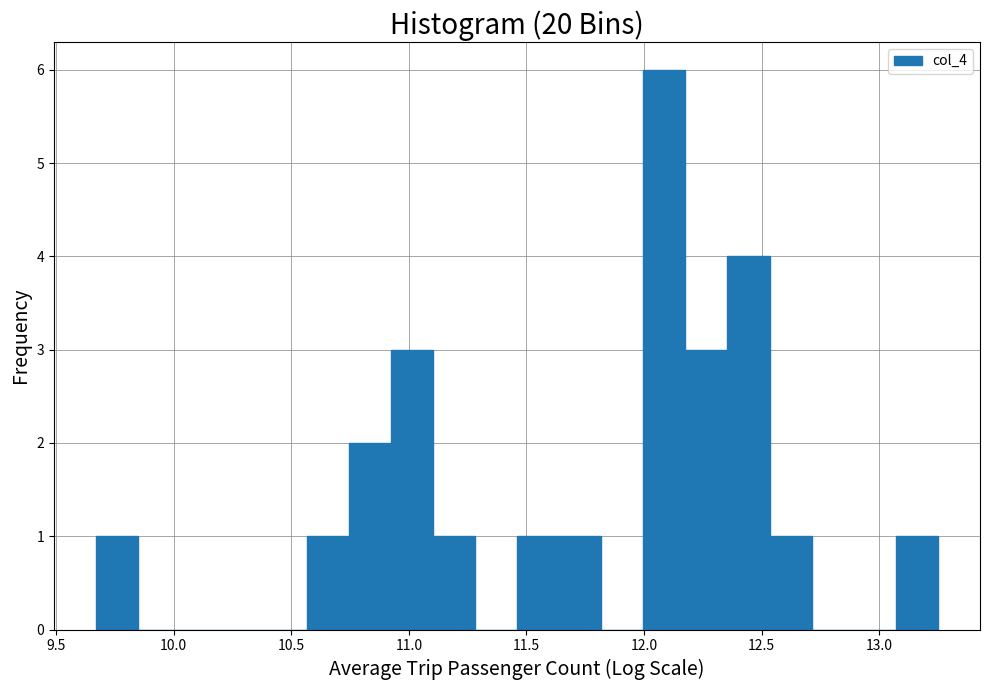

Around what value on the x-axis is the tallest bar? Give the approximate position of its centre, as read against the axis.

12.10